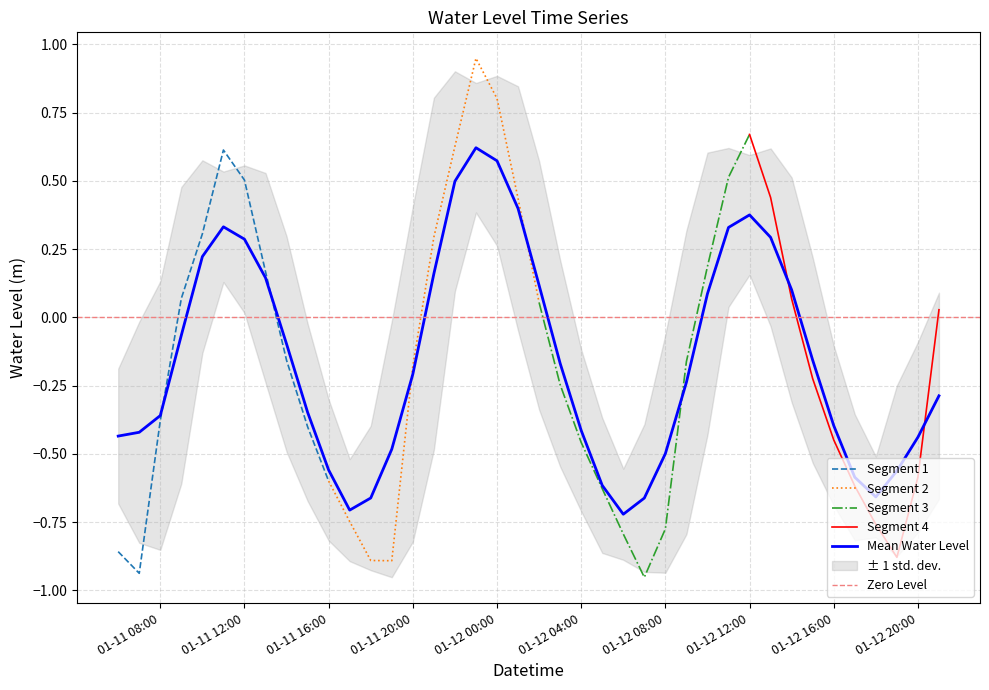

What is the value of the 5th point from the left?

0.3